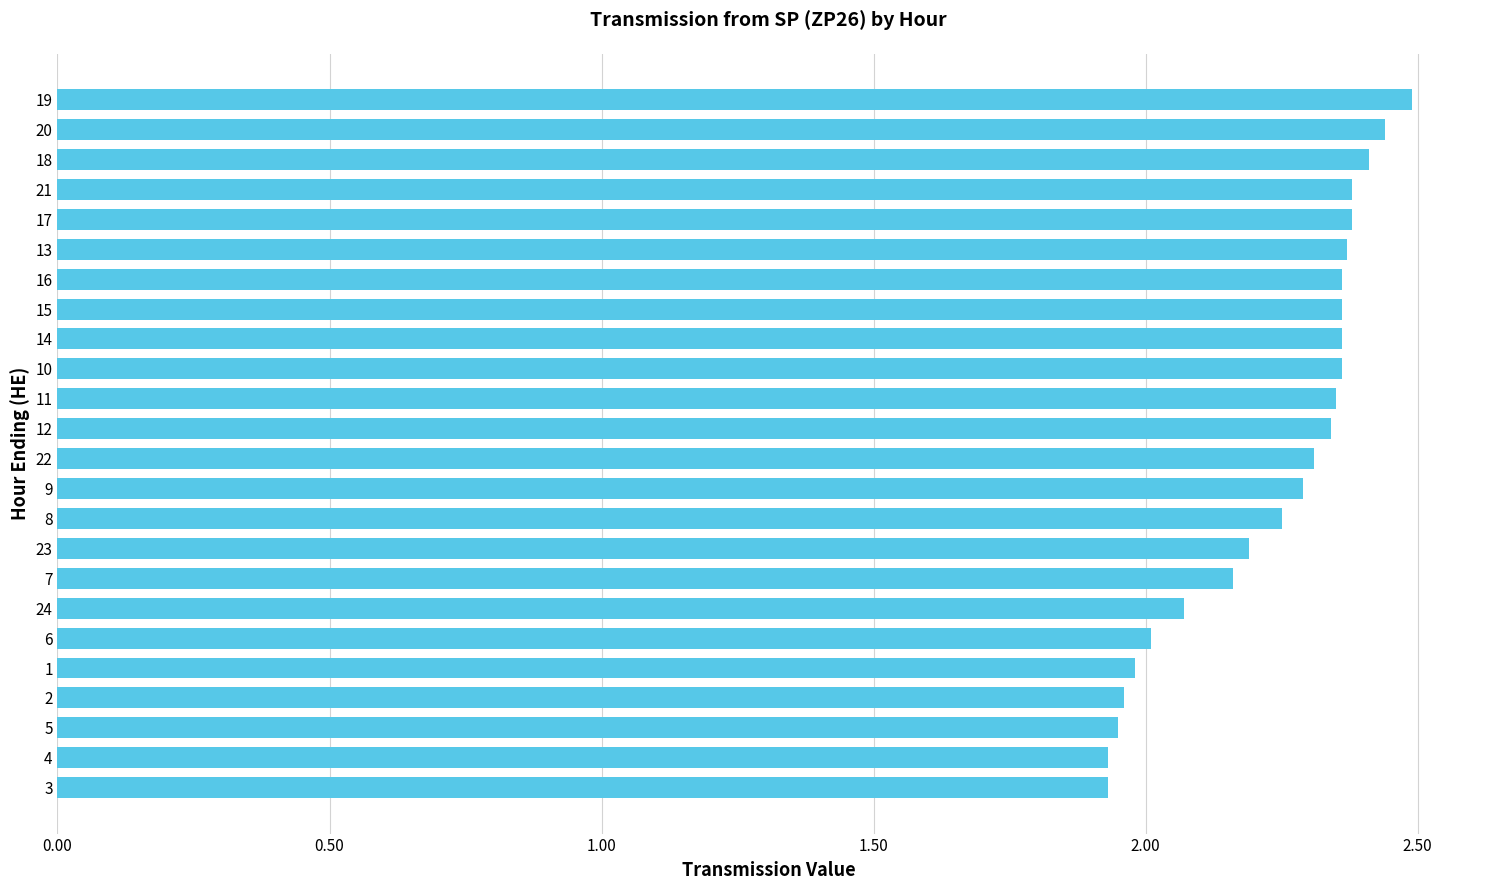

Is it true that the value at 18 is 2.4?

True